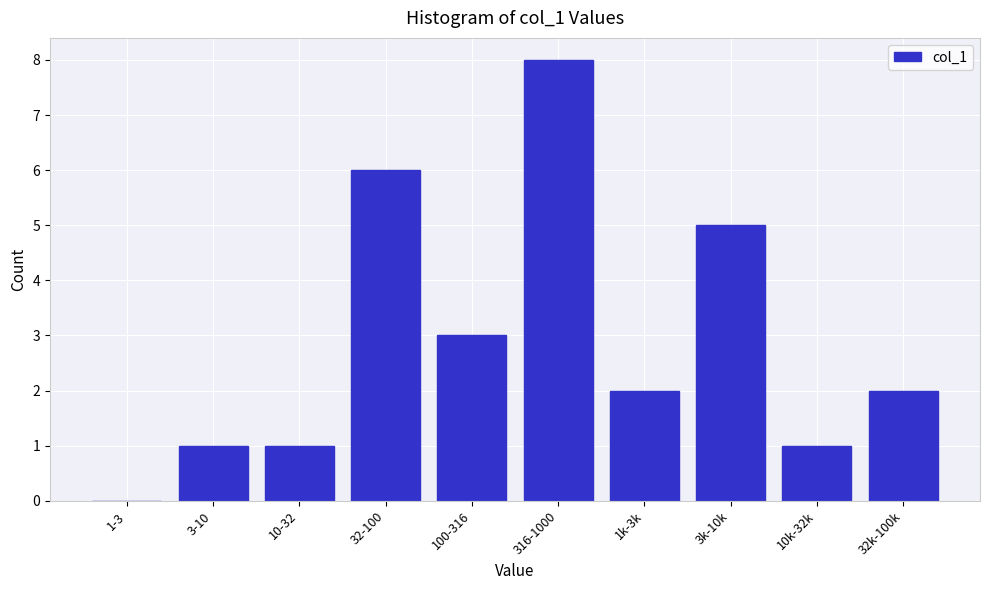

Reading left to right, list all the values displayed in this chart.

1-3=0	3-10=1	10-32=1	32-100=6	100-316=3	316-1000=8	1k-3k=2	3k-10k=5	10k-32k=1	32k-100k=2